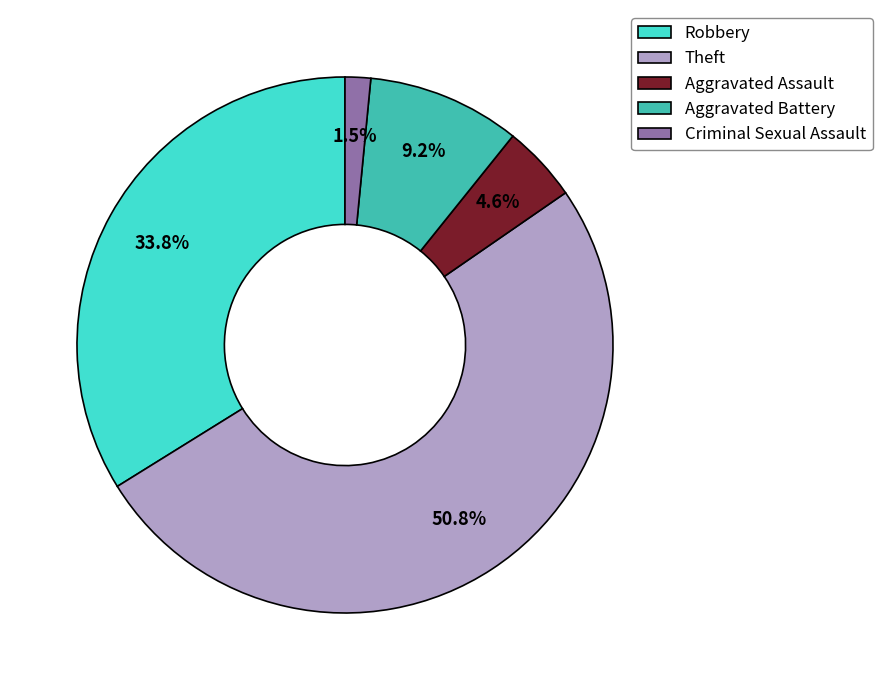

Which slice is the largest?

Theft